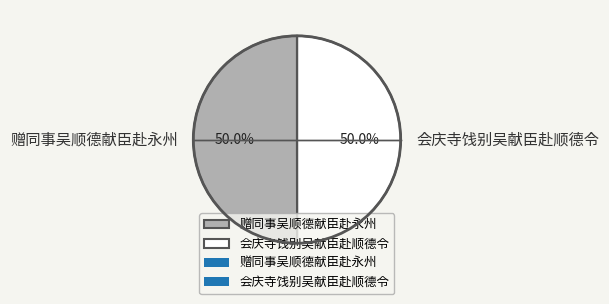

What is the ratio of the value at 会庆寺饯别吴献臣赴顺德令 to the value at 赠同事吴顺德献臣赴永州?

1.0